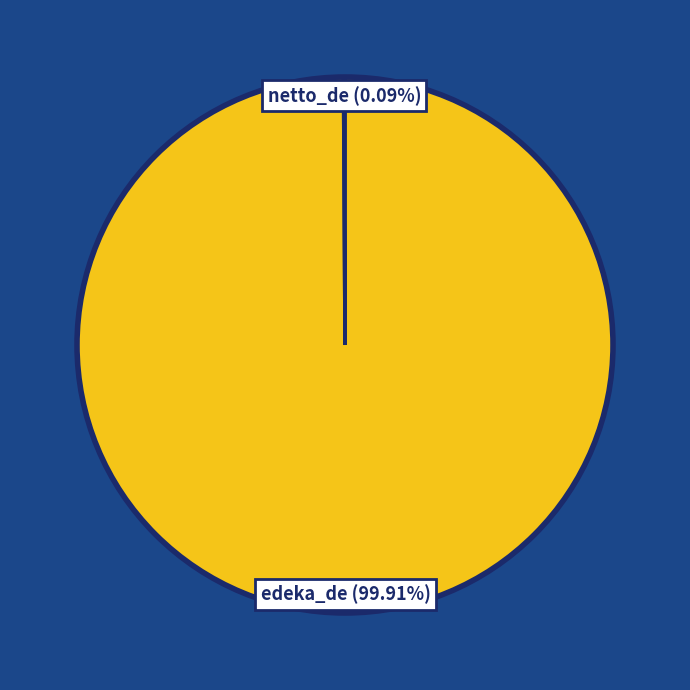

To the nearest percent, what is the average slice percentage?

50%